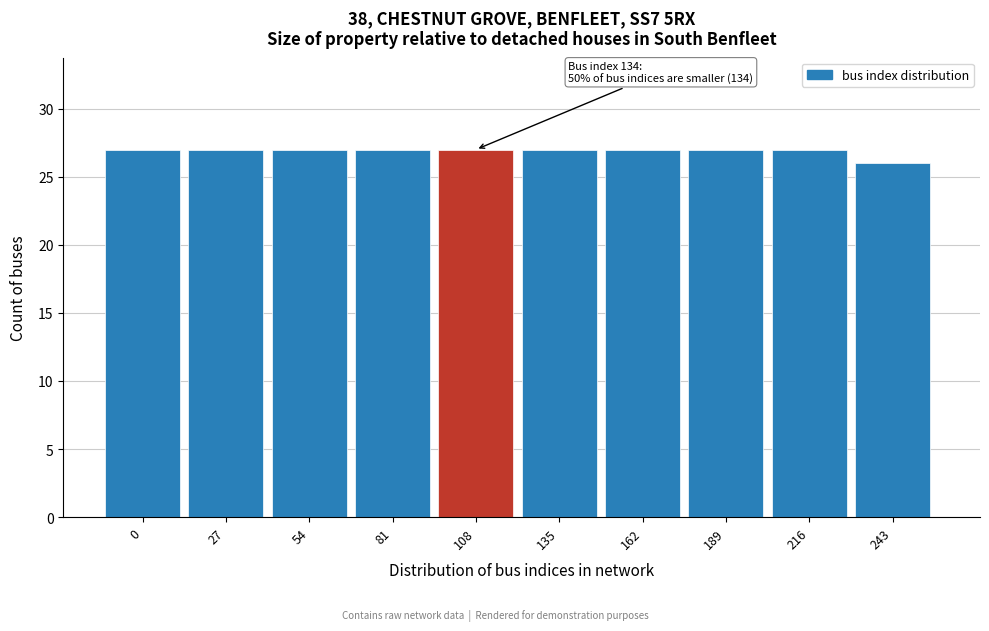

Reading left to right, list all the values displayed in this chart.

0=27	27=27	54=27	81=27	108=27	135=27	162=27	189=27	216=27	243=26